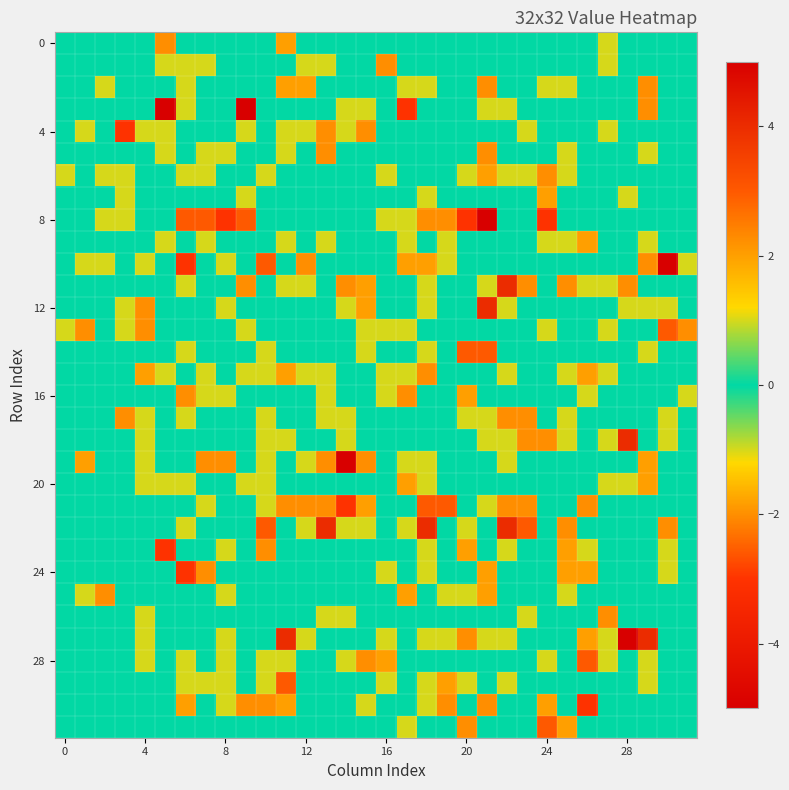

At which category is the sum across all series the highest?

21